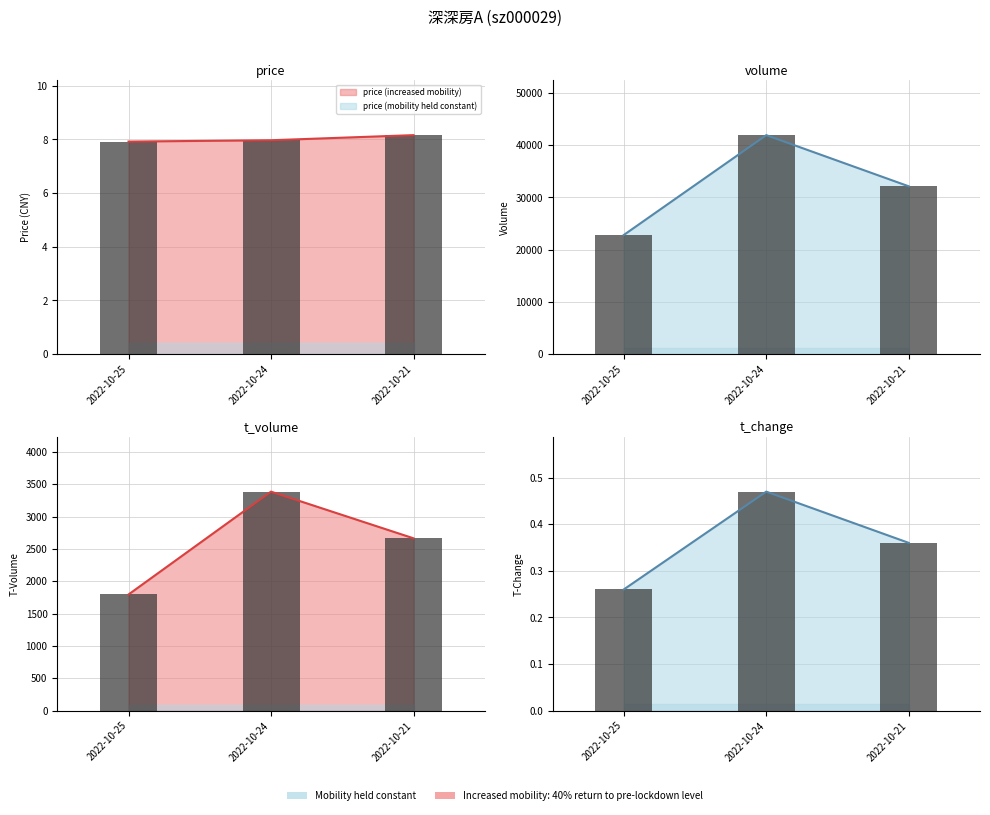

Which series has the largest total across all categories?

volume